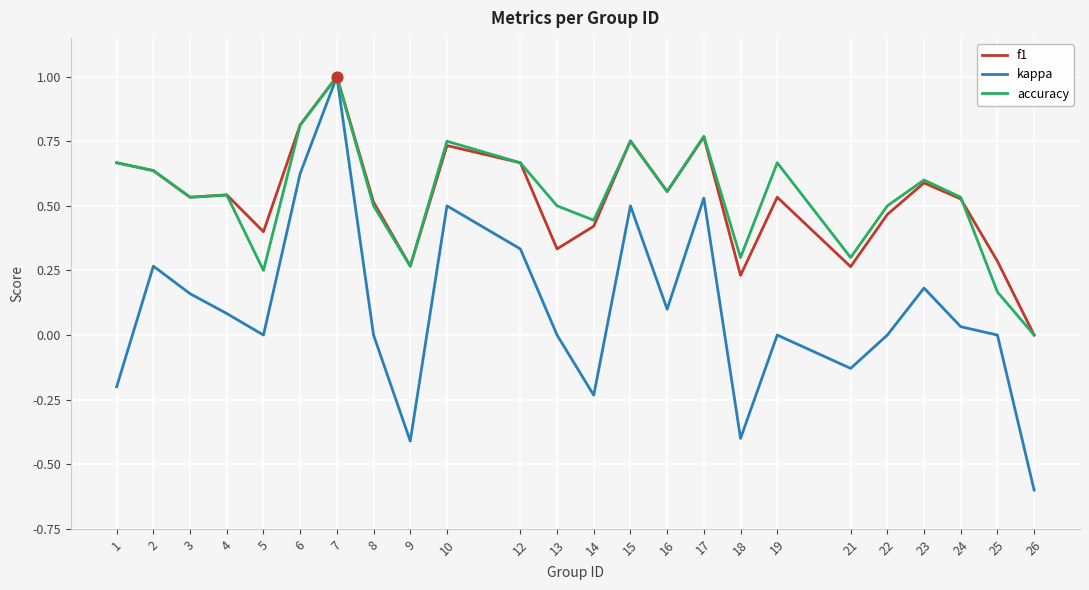

At which category is the sum across all series the highest?

7